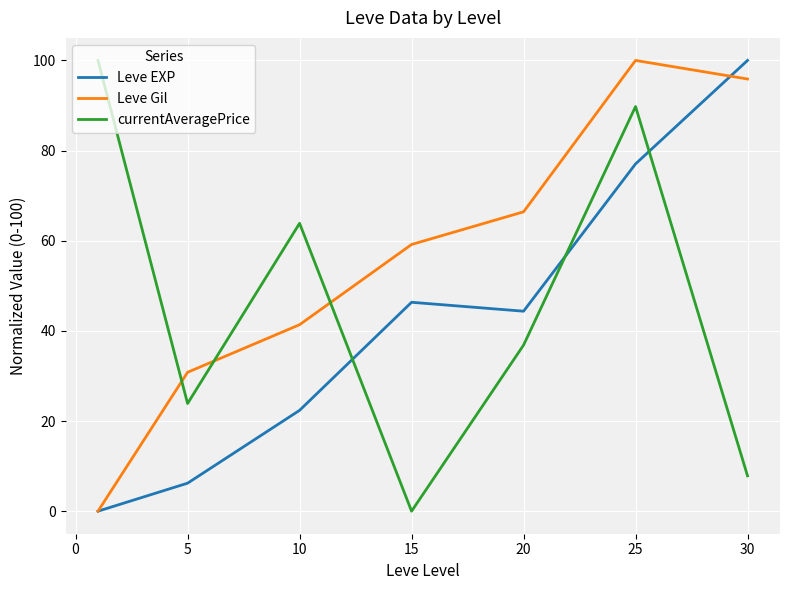

List the series in order of their overall mean, highest first.

Leve Gil, currentAveragePrice, Leve EXP